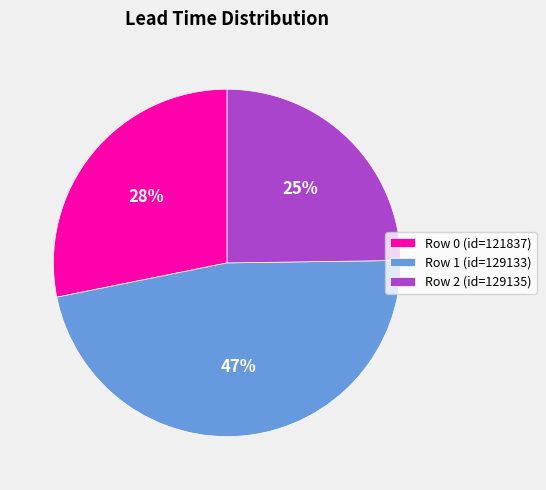

The Row 2 (id=129135) slice represents 13% of the pie. True or false?

False